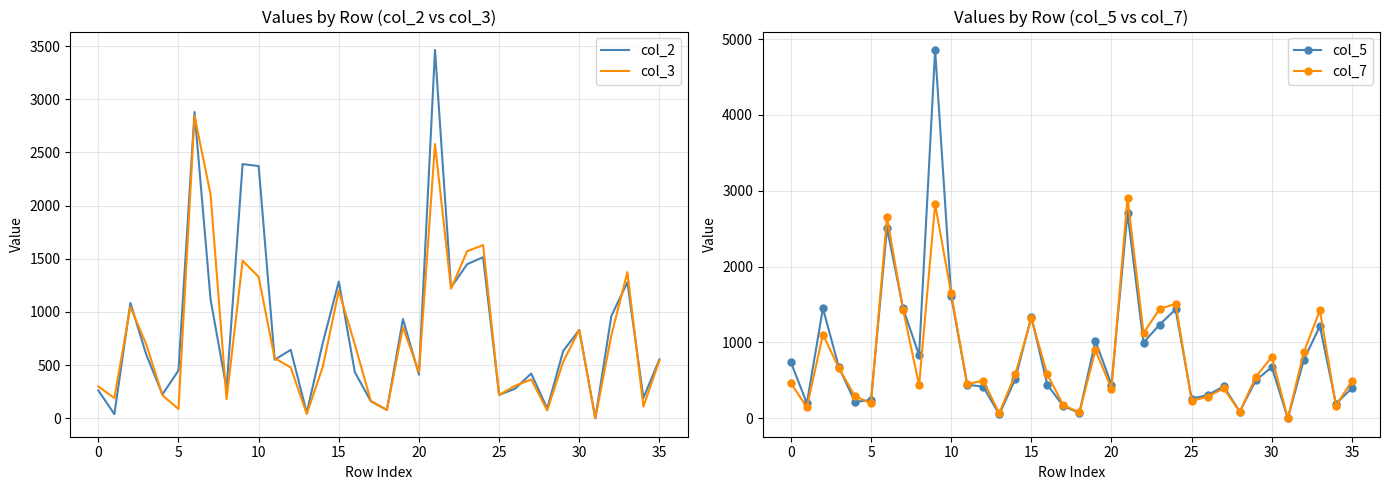

How many times do col_3 and col_5 cross each other?

12